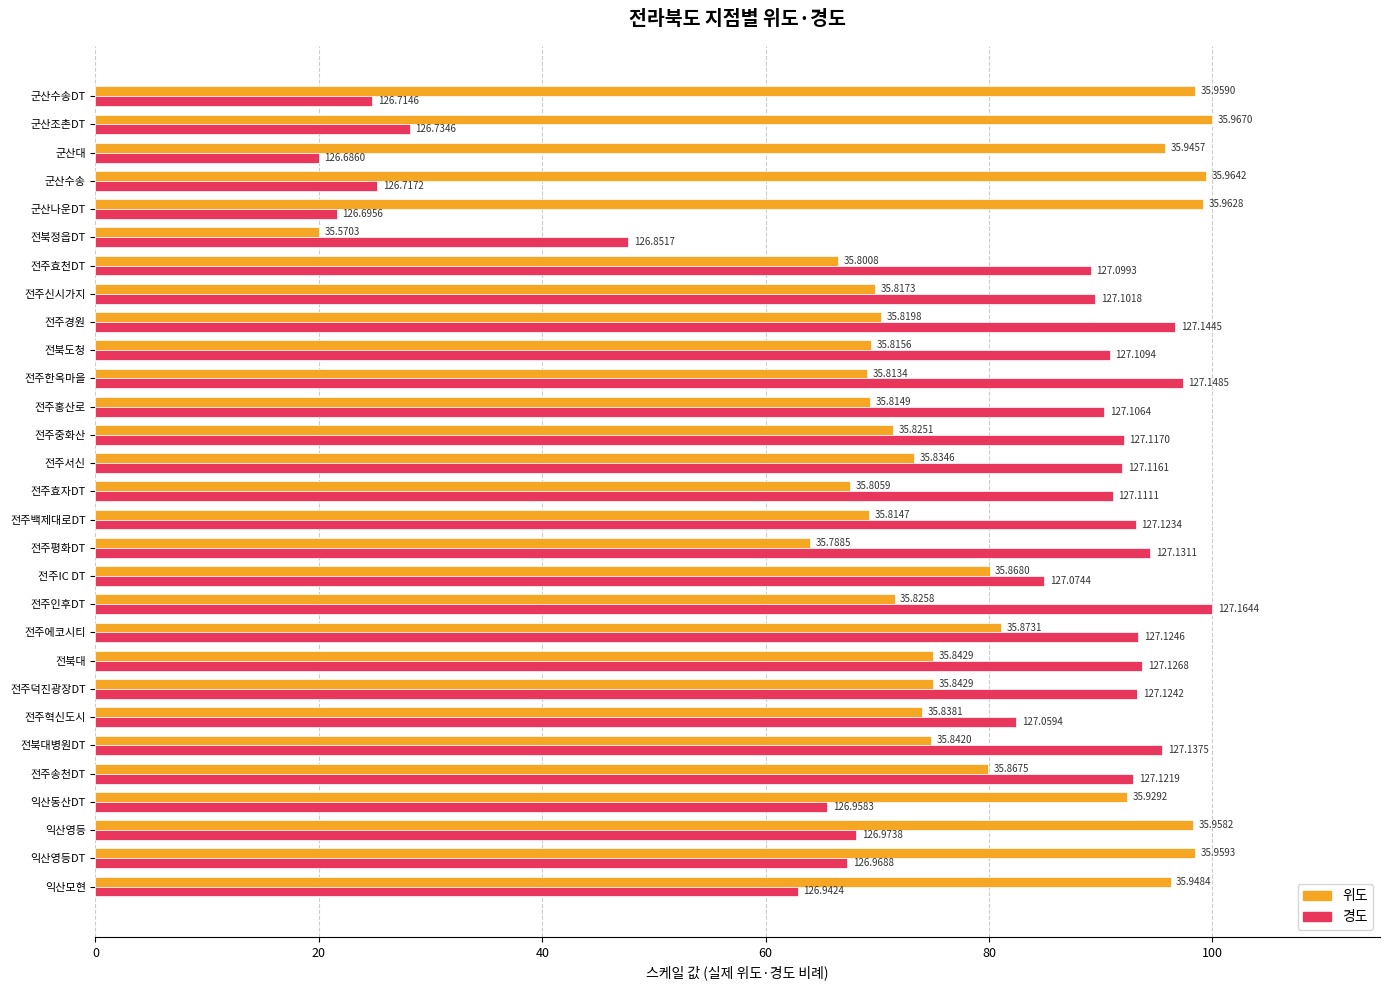

What are all the series names shown in the legend?

위도, 경도